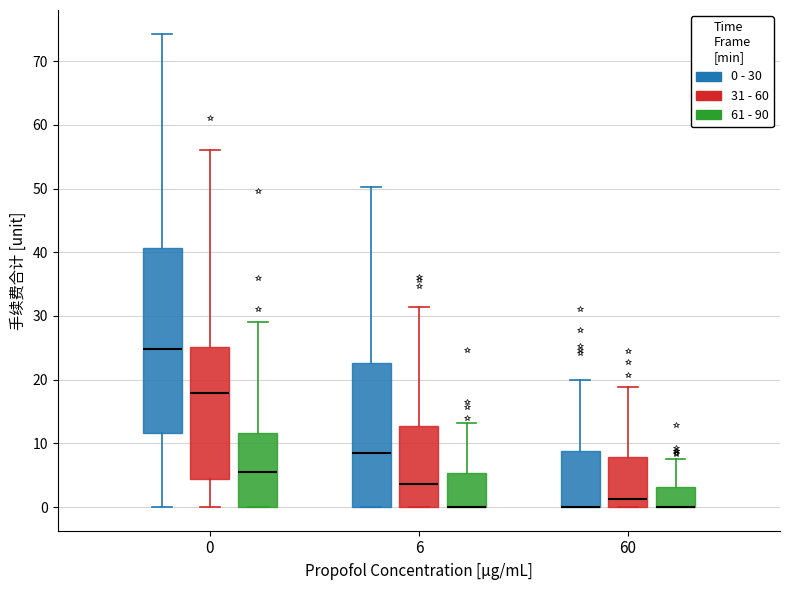

Where does the median line of the box for 0 (31 - 60) sit on the y-axis? The values are not printed on the chart, so give them approximately, as read against the axis.

18